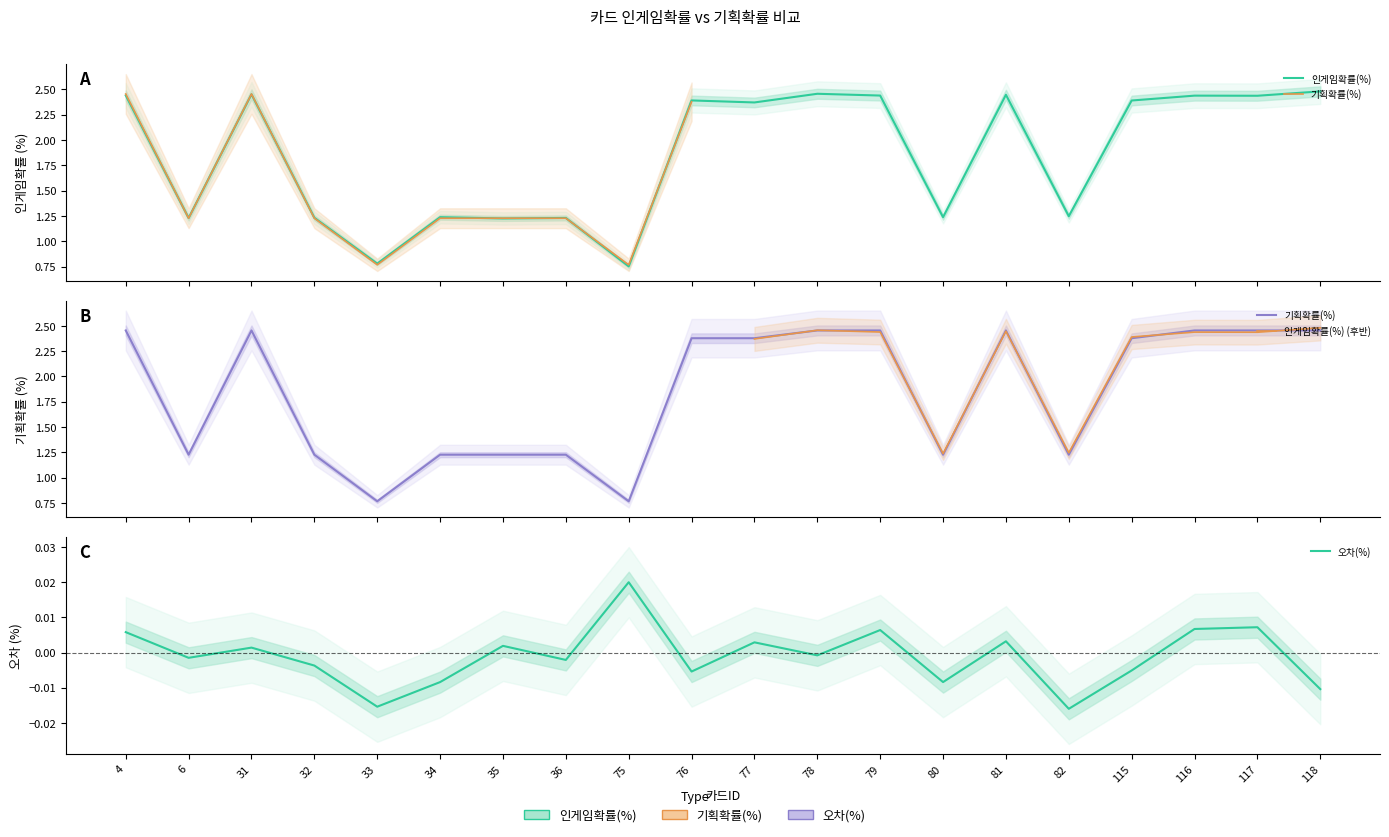

Reading left to right, transcribe all the data shown in this chart.

인게임확률(%): 4=2.4	6=1.2	31=2.5	32=1.2	33=0.8	34=1.2	35=1.2	36=1.2	75=0.8	76=2.4	77=2.4	78=2.5	79=2.4	80=1.2	81=2.4	82=1.2	115=2.4	116=2.4	117=2.4	118=2.5
기획확률(%): 4=2.5	6=1.2	31=2.5	32=1.2	33=0.8	34=1.2	35=1.2	36=1.2	75=0.8	76=2.4	77=2.4	78=2.5	79=2.5	80=1.2	81=2.5	82=1.2	115=2.4	116=2.5	117=2.5	118=2.5
오차(%): 4=0.0	6=-0.0	31=0.0	32=-0.0	33=-0.0	34=-0.0	35=0.0	36=-0.0	75=0.0	76=-0.0	77=0.0	78=-0.0	79=0.0	80=-0.0	81=0.0	82=-0.0	115=-0.0	116=0.0	117=0.0	118=-0.0